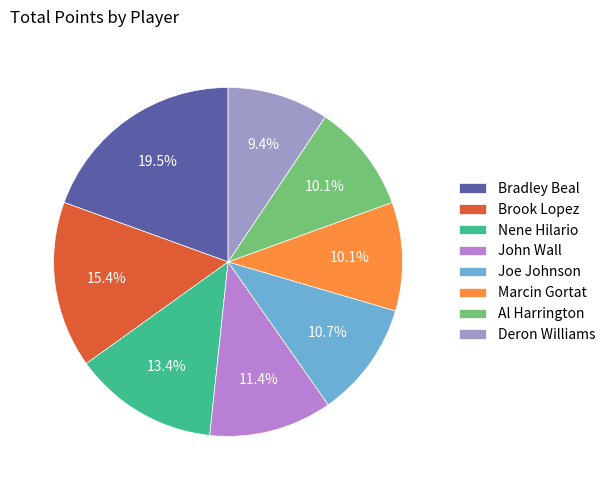

Count the number of slices in the pie.

8